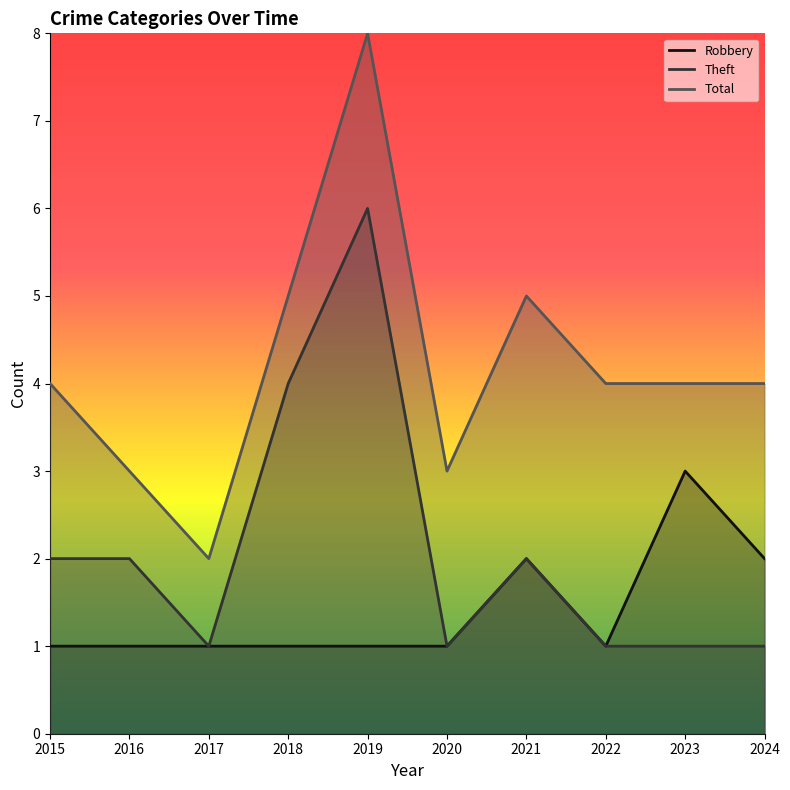

What value does the Theft series have at 2019?

6